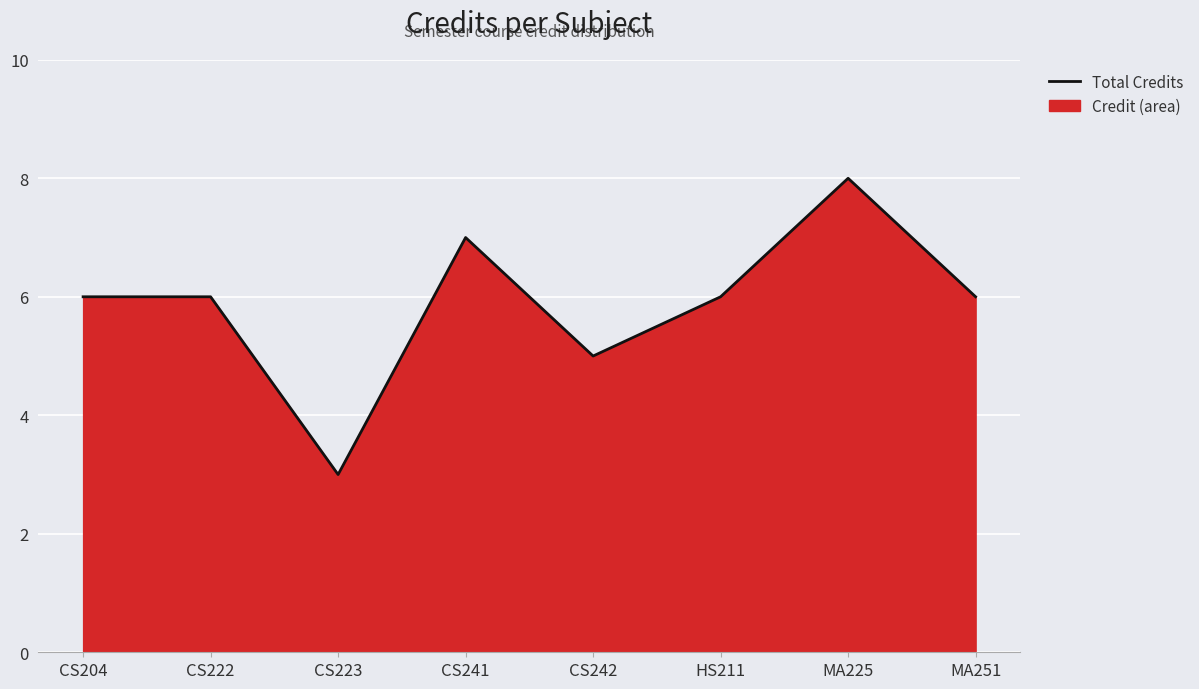

List the labels in order of value, smallest first.

CS223, CS242, CS204, CS222, HS211, MA251, CS241, MA225